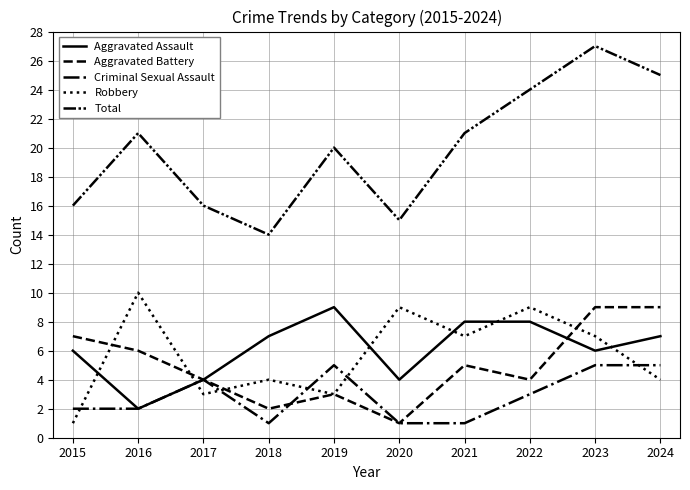

Where does the Total series first go above 21?

2022